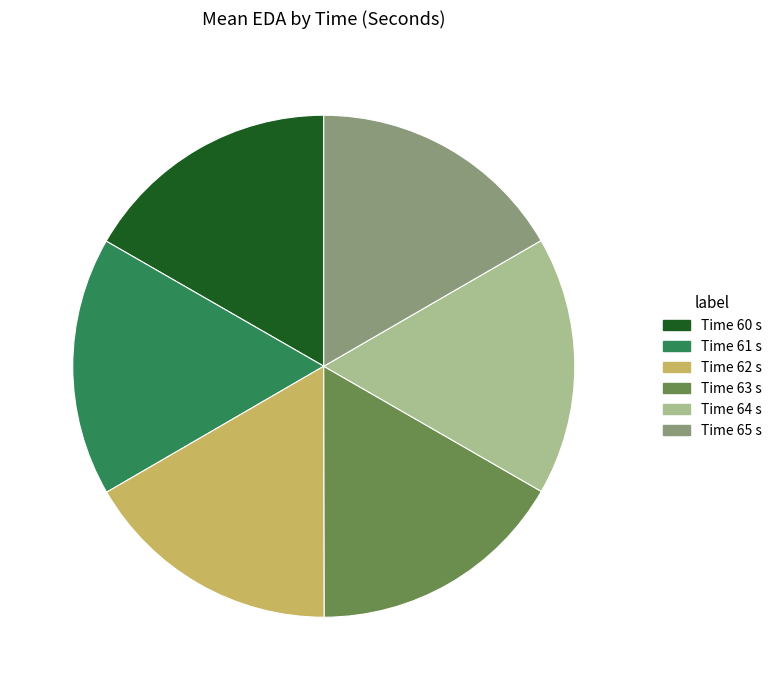

Is there a majority slice in this chart?

No